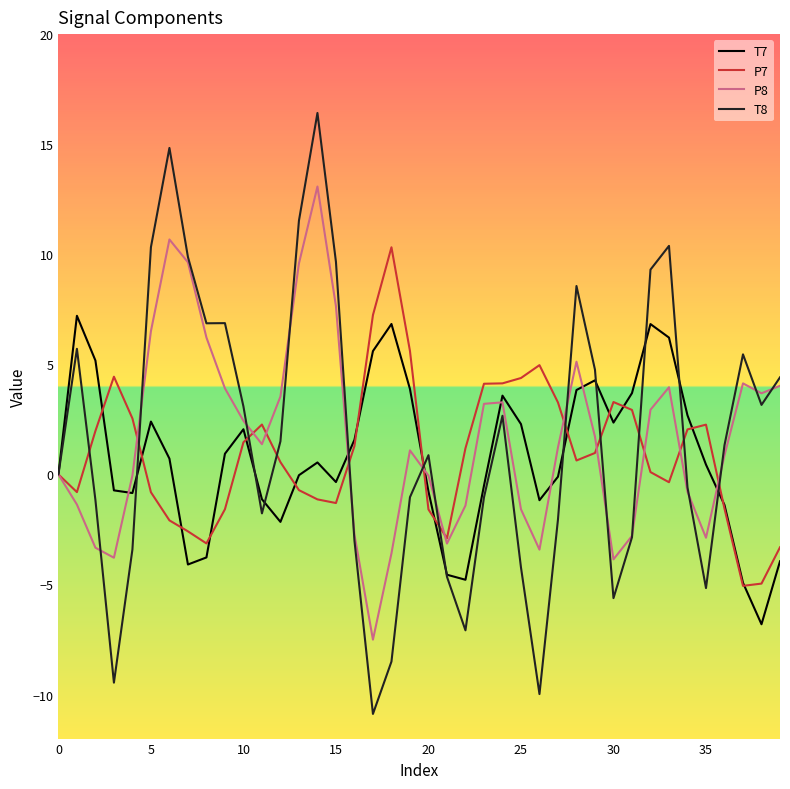

Which series has the widest spread of values?

T8